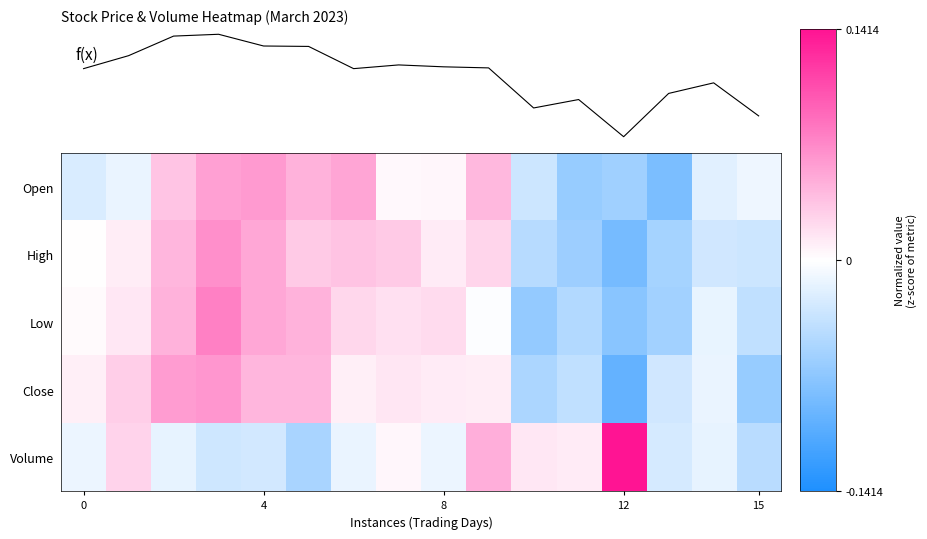

What is the minimum value shown in the chart?

-0.1